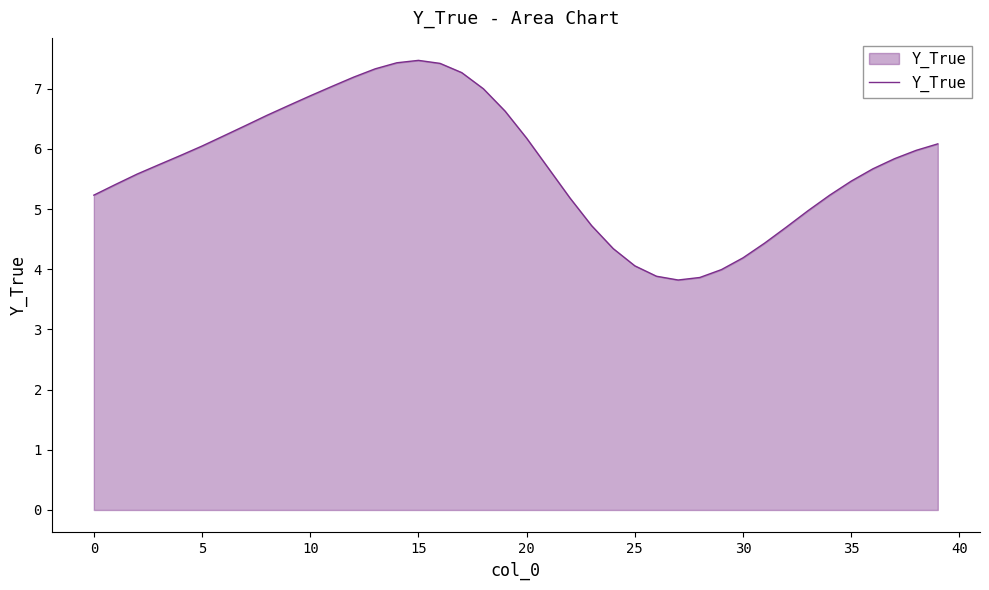

What is the difference between the maximum and minimum values?

3.6